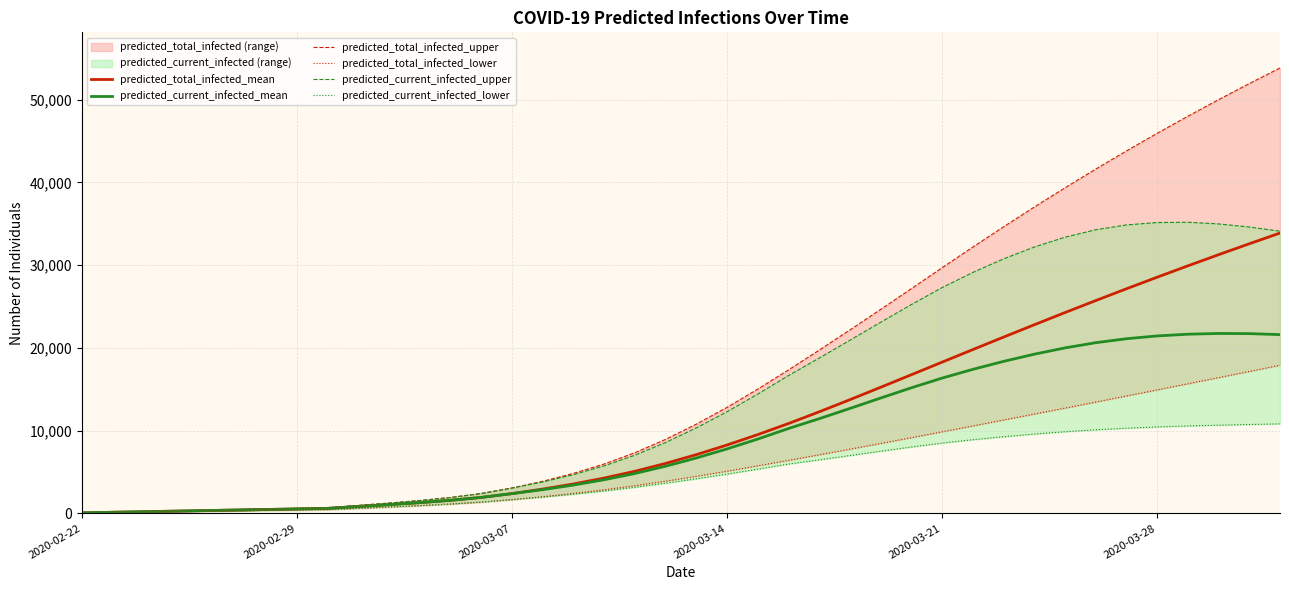

True or false: predicted_current_infected_mean and predicted_total_infected_lower intersect in this chart.

False